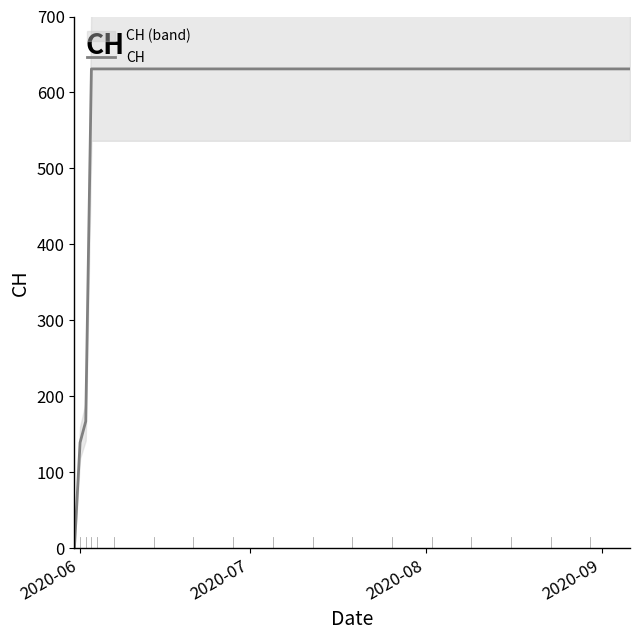

What is the highest value of the CH series?

631